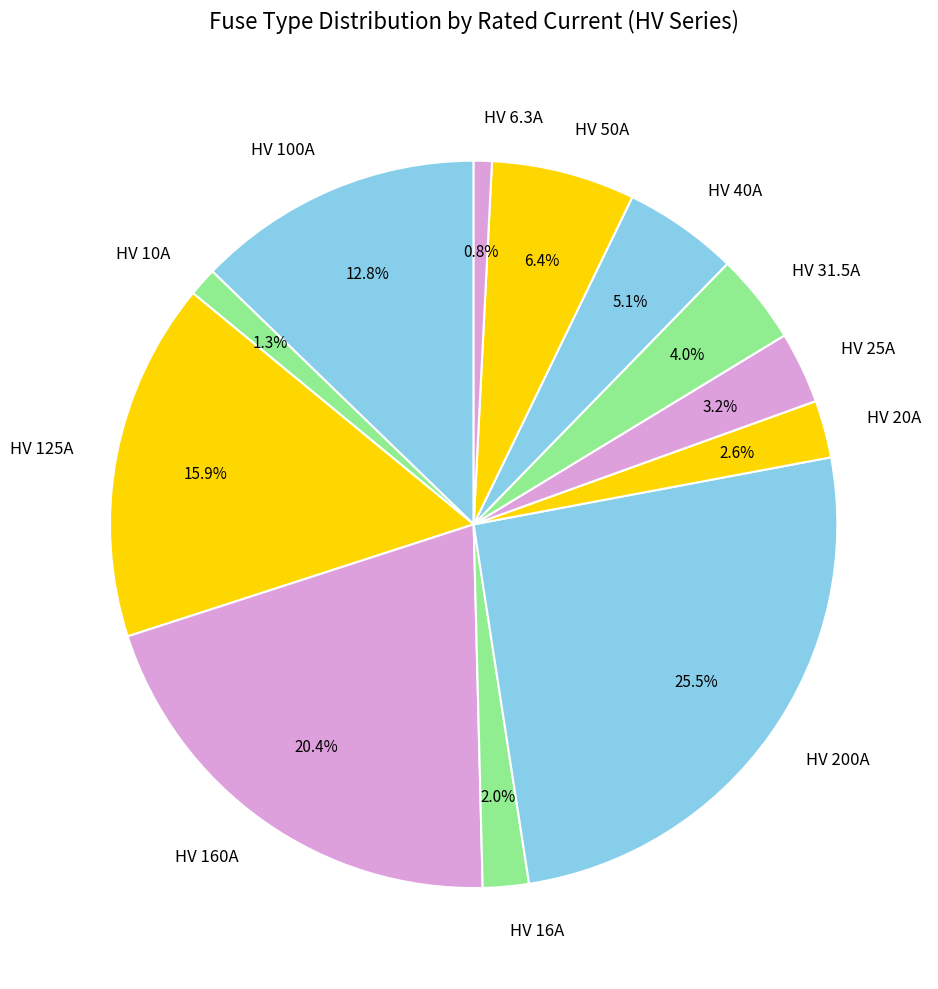

Which slice is the largest?

HV 200A